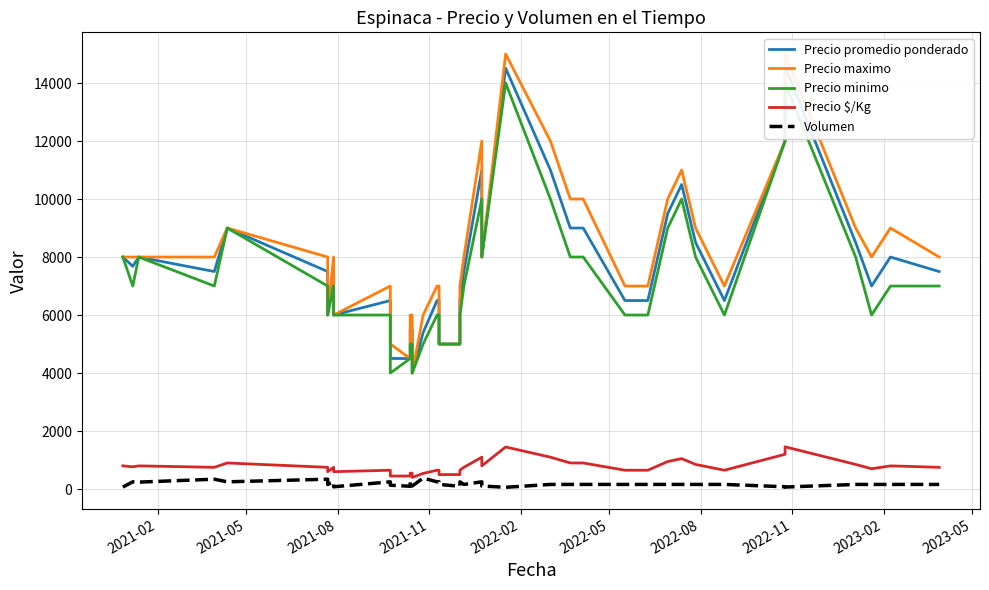

Which series has the largest total across all categories?

Precio maximo